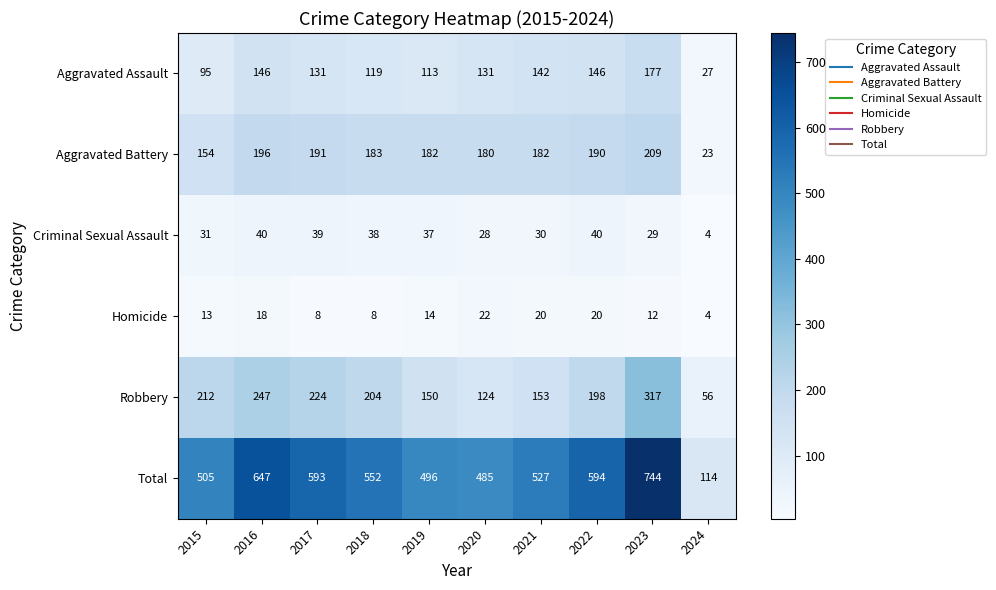

Read the Aggravated Battery value at 2018, to the nearest 5.

185